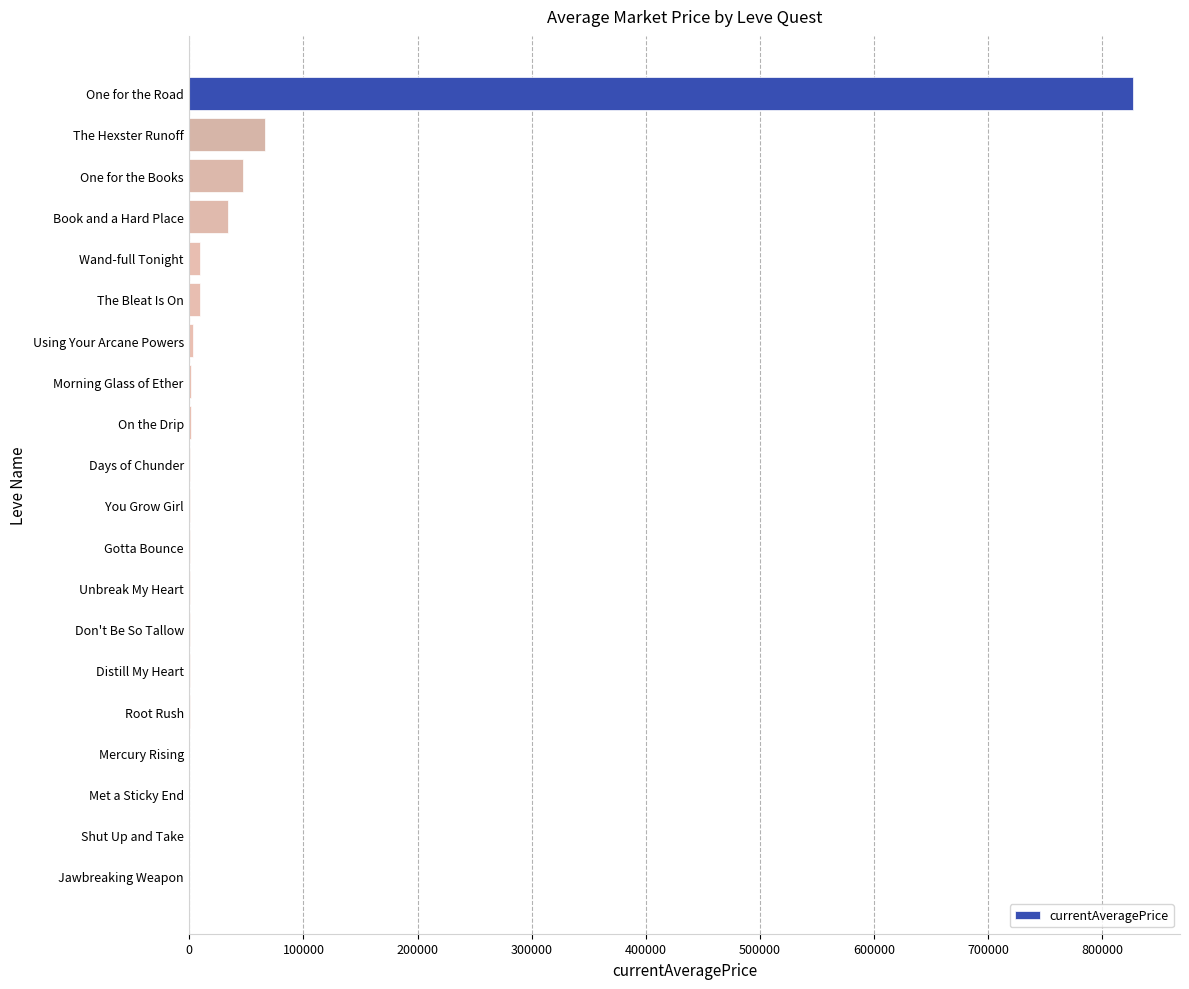

What is the sum of all values?

1002668.4